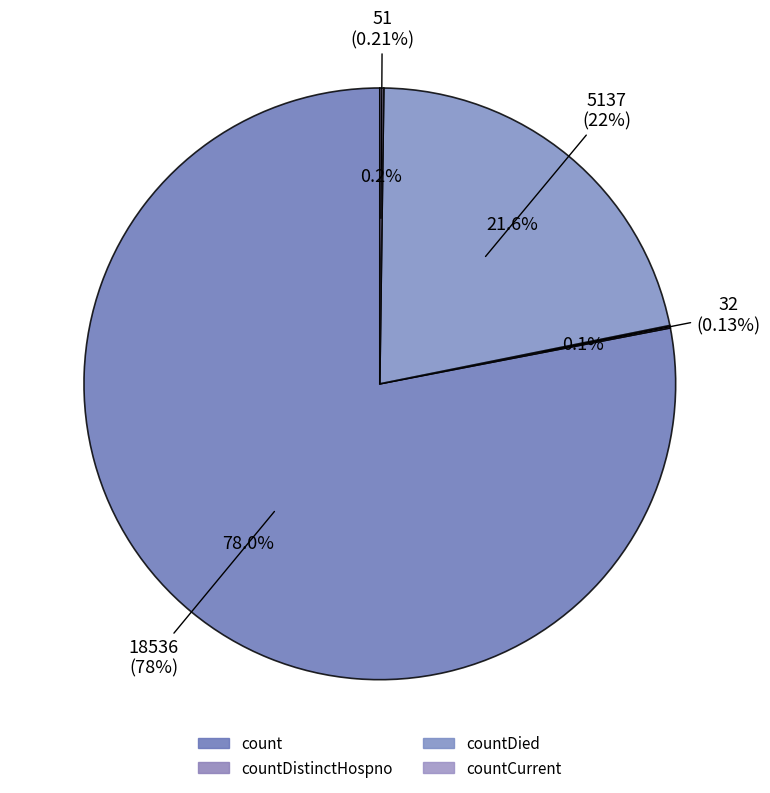

The countDied slice represents 22% of the pie. True or false?

True